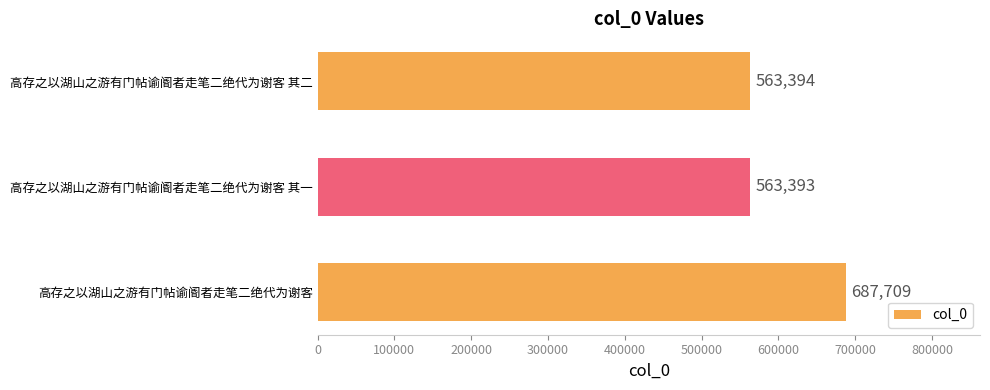

Reading bottom to top, transcribe all the data shown in this chart.

高存之以湖山之游有门帖谕阍者走笔二绝代为谢客=687709	高存之以湖山之游有门帖谕阍者走笔二绝代为谢客 其一=563393	高存之以湖山之游有门帖谕阍者走笔二绝代为谢客 其二=563394